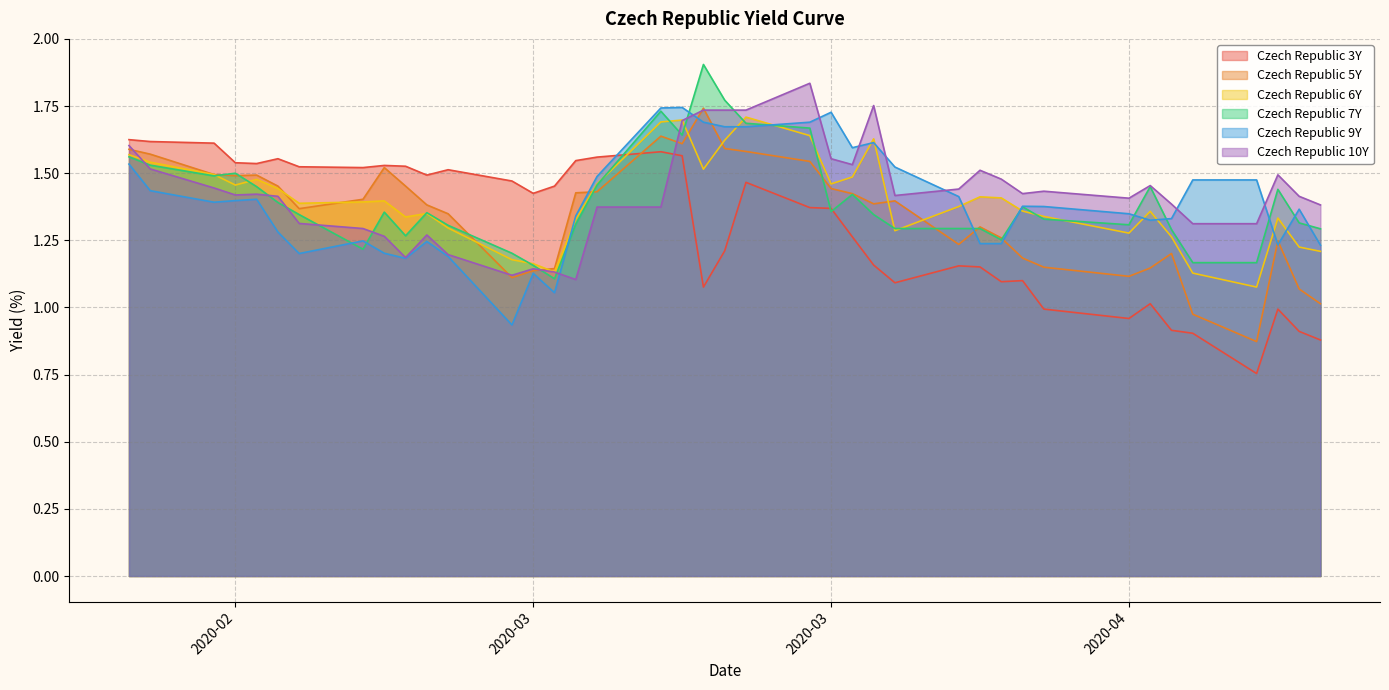

The value of Czech Republic 9Y at 2020-03-03 is 1.9. True or false?

False